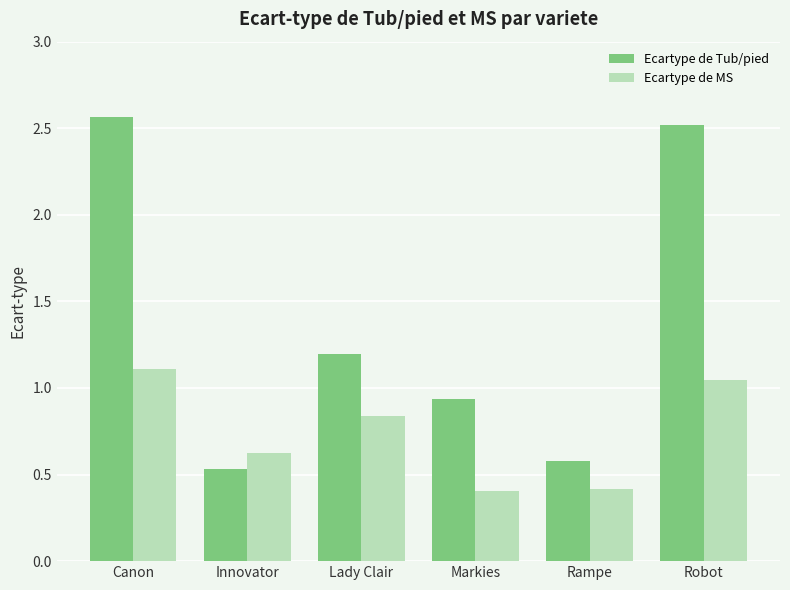

The value of Ecartype de MS at Innovator is 0.6. True or false?

True